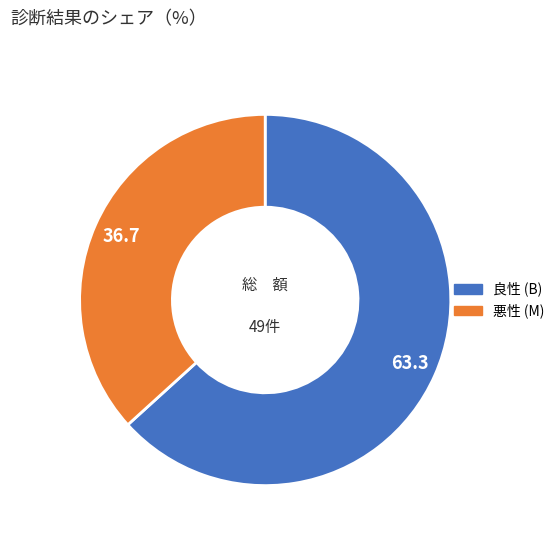

Count the number of slices in the pie.

2